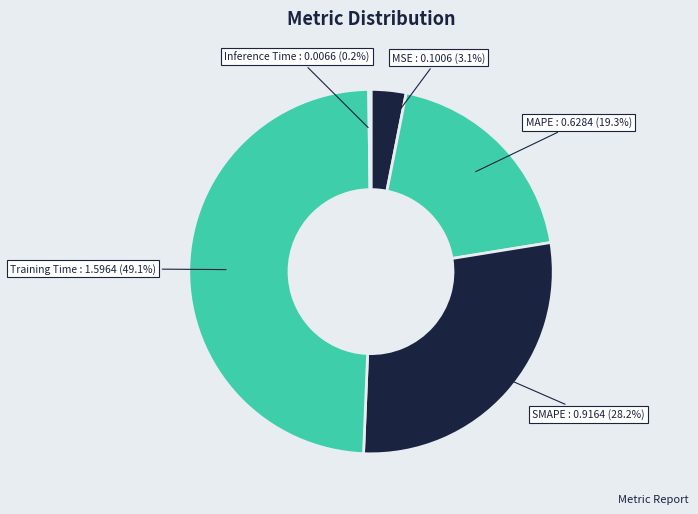

Which slice is the largest?

Training Time